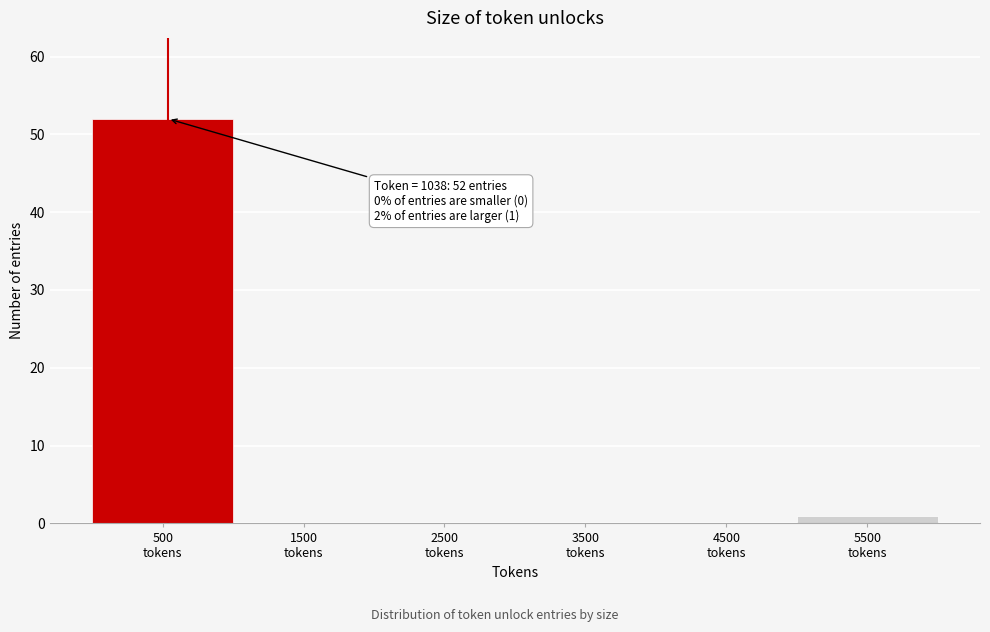

What is the greatest value displayed?

52